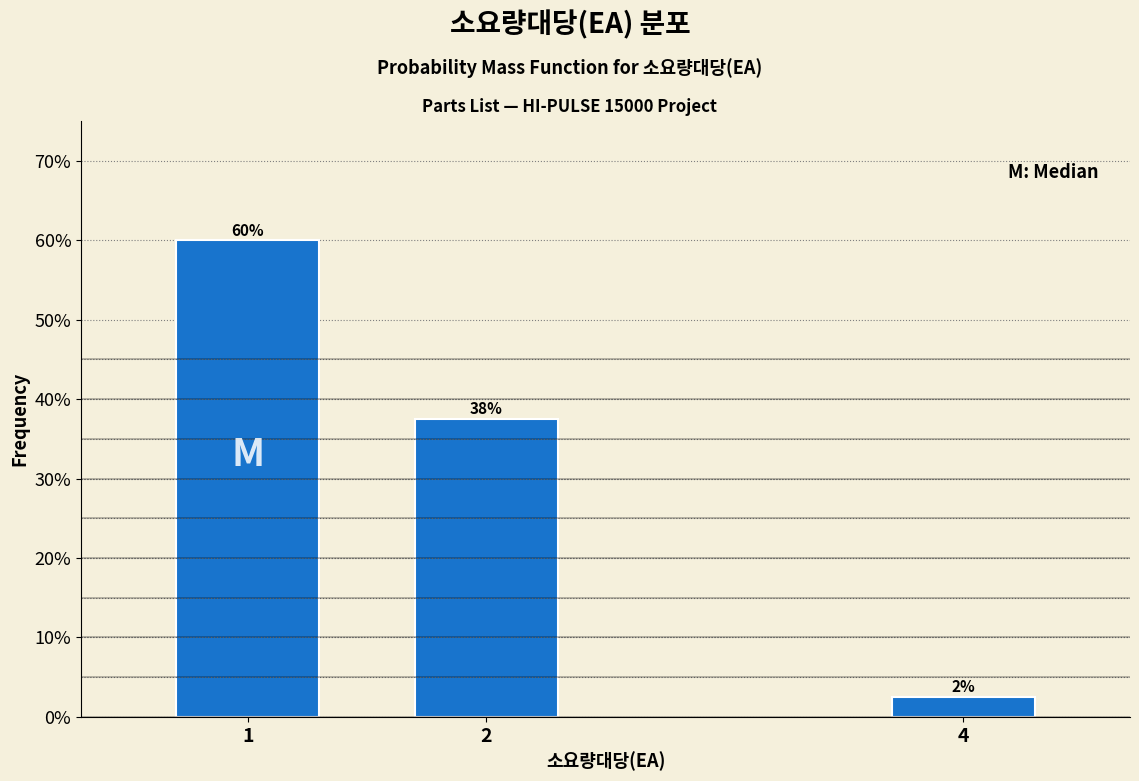

Does the chart contain any negative values?

No